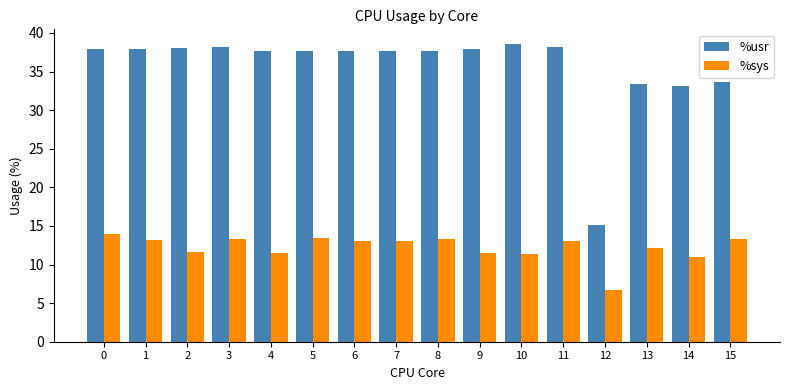

Which series has the largest range (max minus min)?

%usr